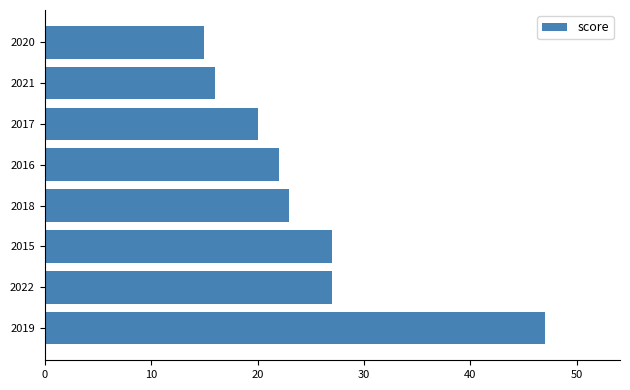

What is the difference between the values at 2018 and 2017?

3